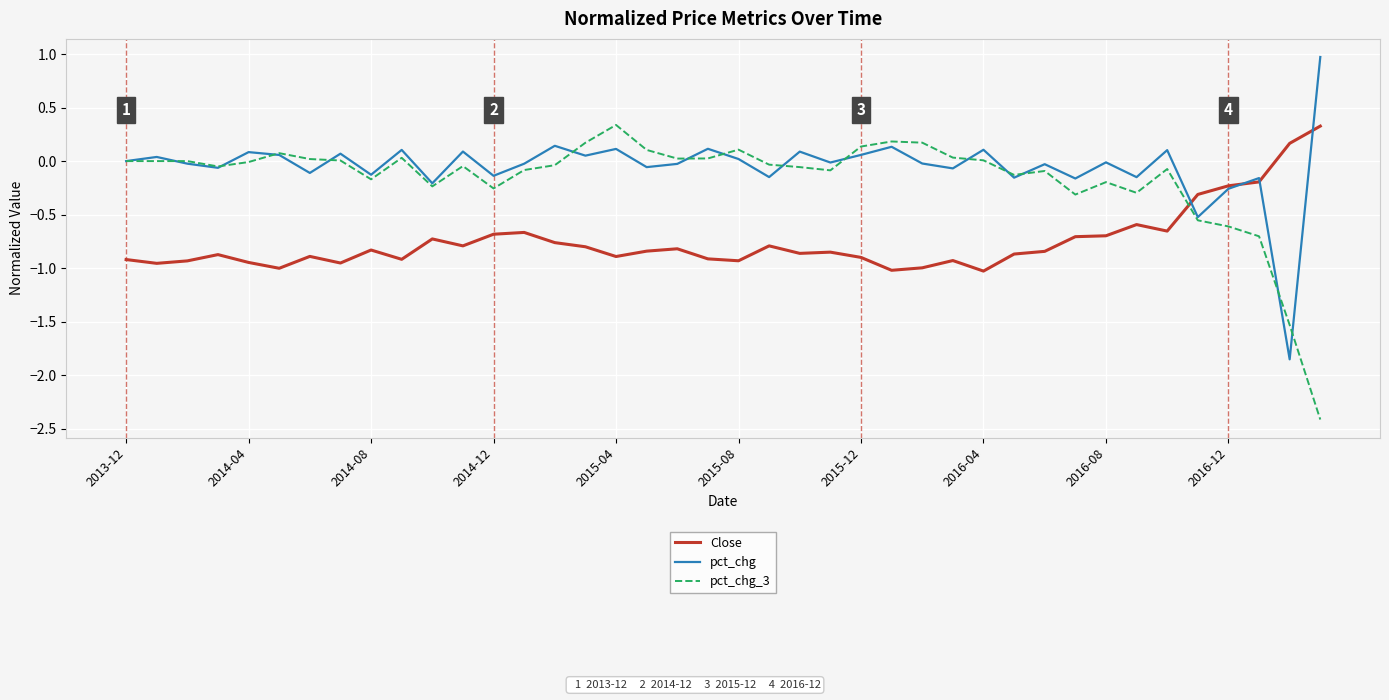

What is the greatest value displayed?

1.0